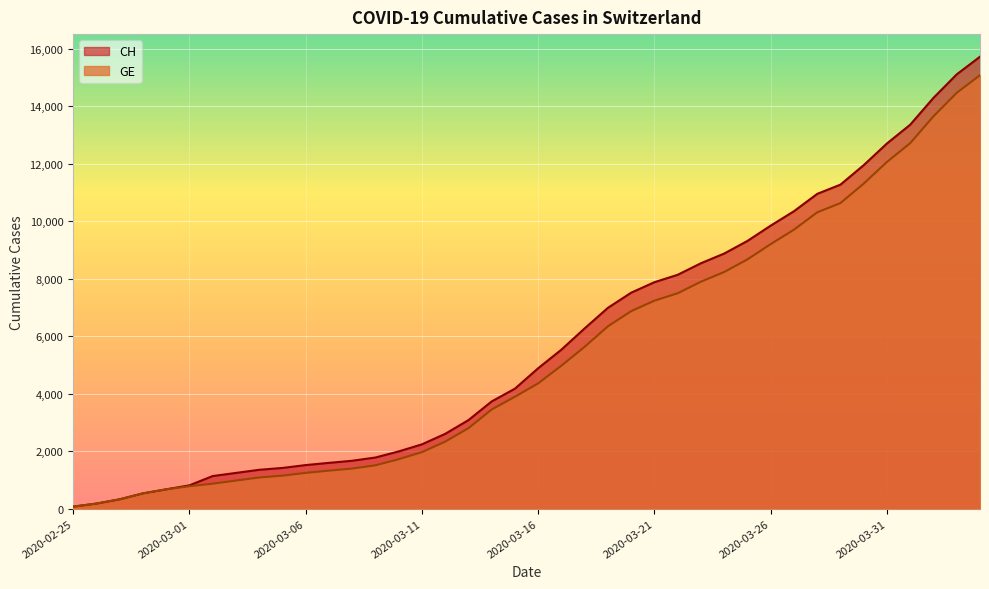

Reading left to right, what are all the values shown in this chart?

CH: 72	178	326	533	673	812	1135	1244	1353	1417	1517	1594	1667	1780	1992	2238	2603	3081	3731	4175	4886	5533	6273	6987	7513	7878	8135	8537	8874	9313	9845	10346	10949	11271	11949	12703	13356	14289	15106	15719
GE: 72	178	326	533	673	782	870	978	1085	1149	1246	1323	1396	1509	1721	1967	2332	2800	3450	3894	4359	4976	5631	6345	6871	7236	7493	7895	8232	8671	9203	9704	10307	10629	11307	12061	12714	13647	14464	15077